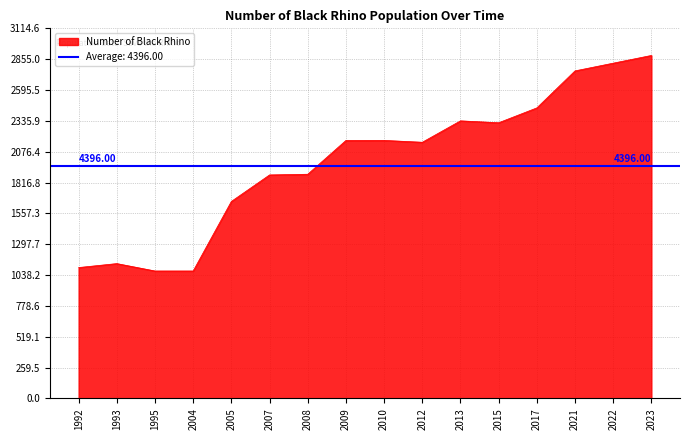

Does the chart have visible grid lines?

Yes